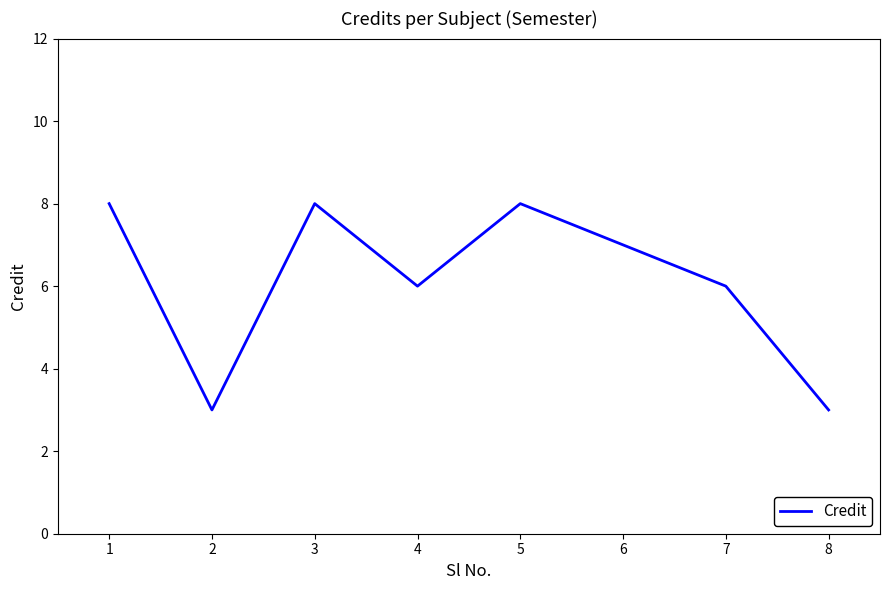

The value at 5 is 3. True or false?

False